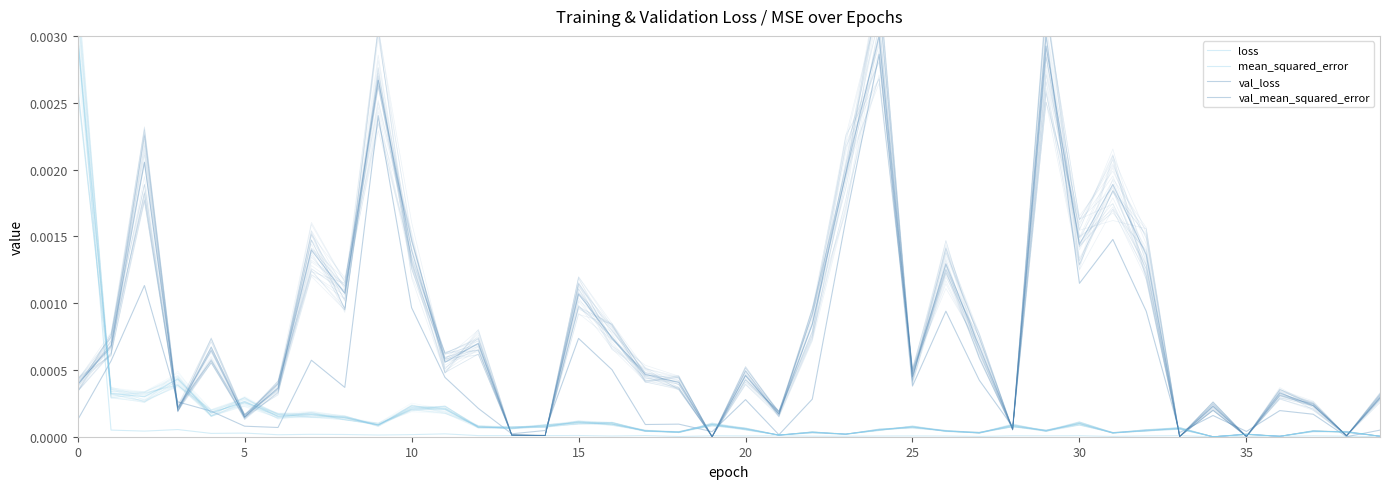

True or false: val_mean_squared_error has a value of 0.0 at 16.

True